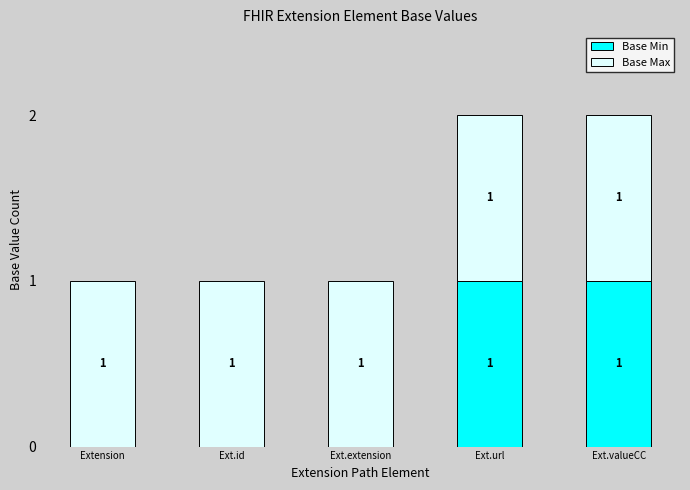

Reading left to right, list the values for the Base Min series.

Extension=0	Ext.id=0	Ext.extension=0	Ext.url=1	Ext.valueCC=1